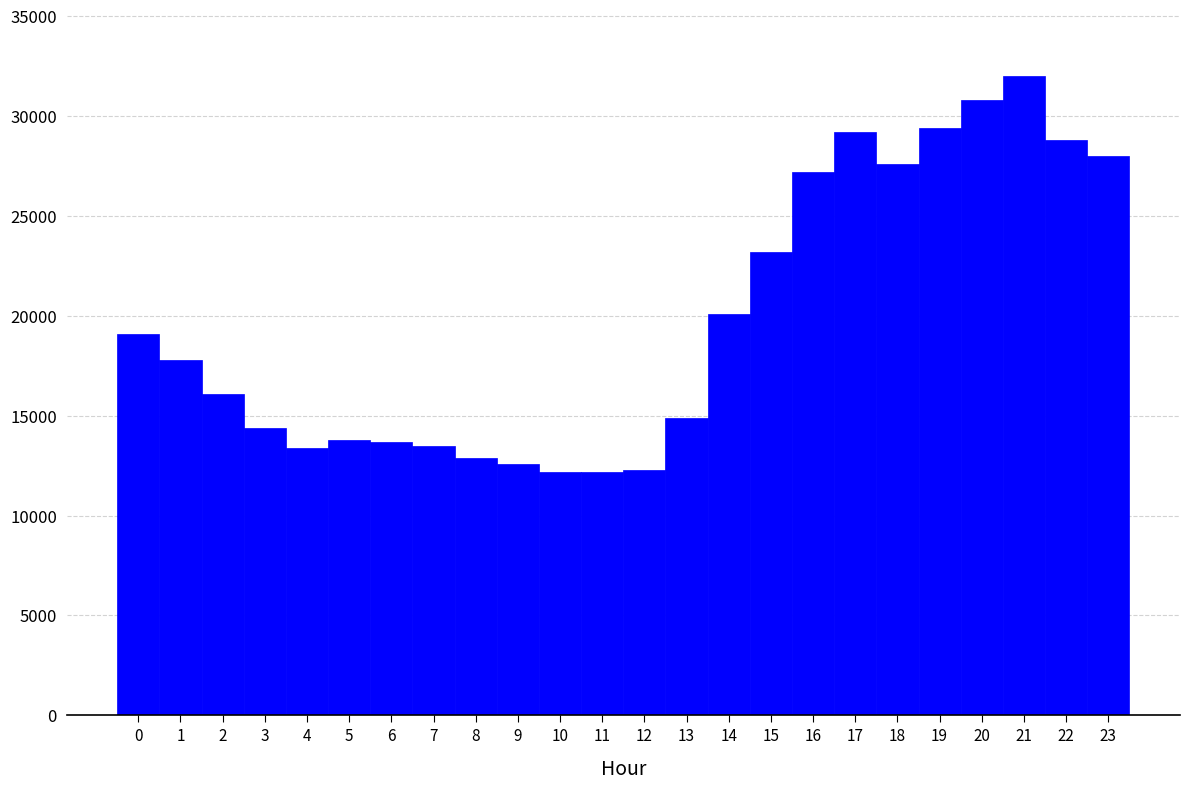

How tall is the bar that spans 6.5 to 7.5 on the x-axis? The values are not printed on the chart, so give them approximately, as read against the axis.

13500